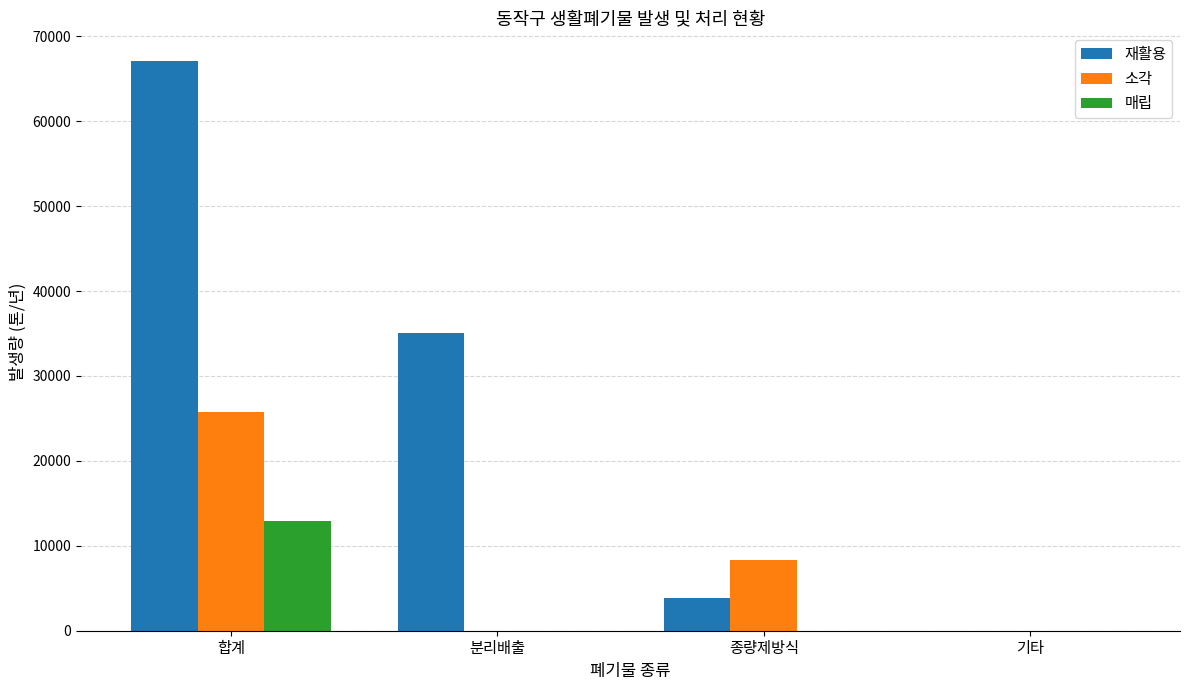

At which label is 재활용 closest to 33555?

분리배출